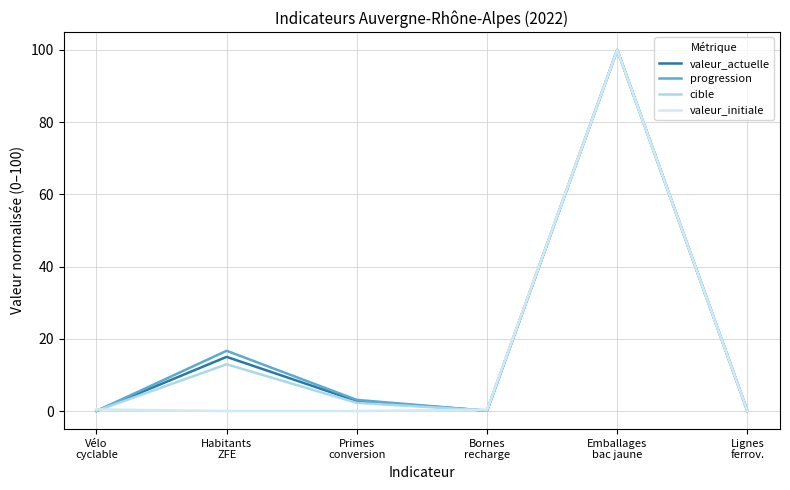

Is the value of cible at Bornes
recharge greater than the value of valeur_actuelle at Emballages
bac jaune?

No